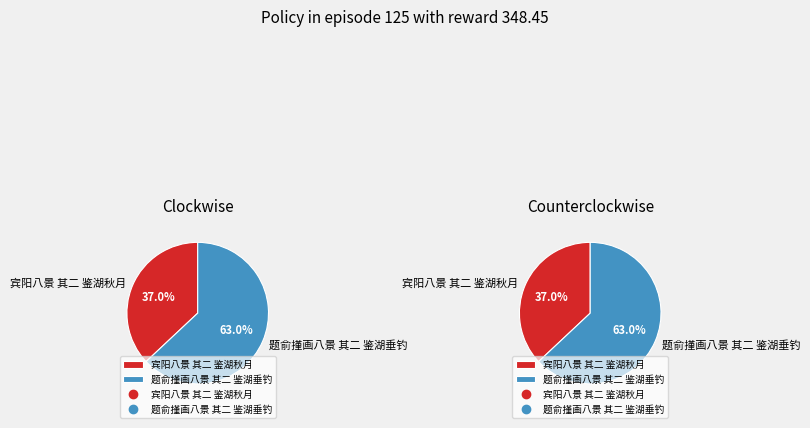

What percentage is the 宾阳八景 其二 鉴湖秋月 slice, to the nearest percent?

37%